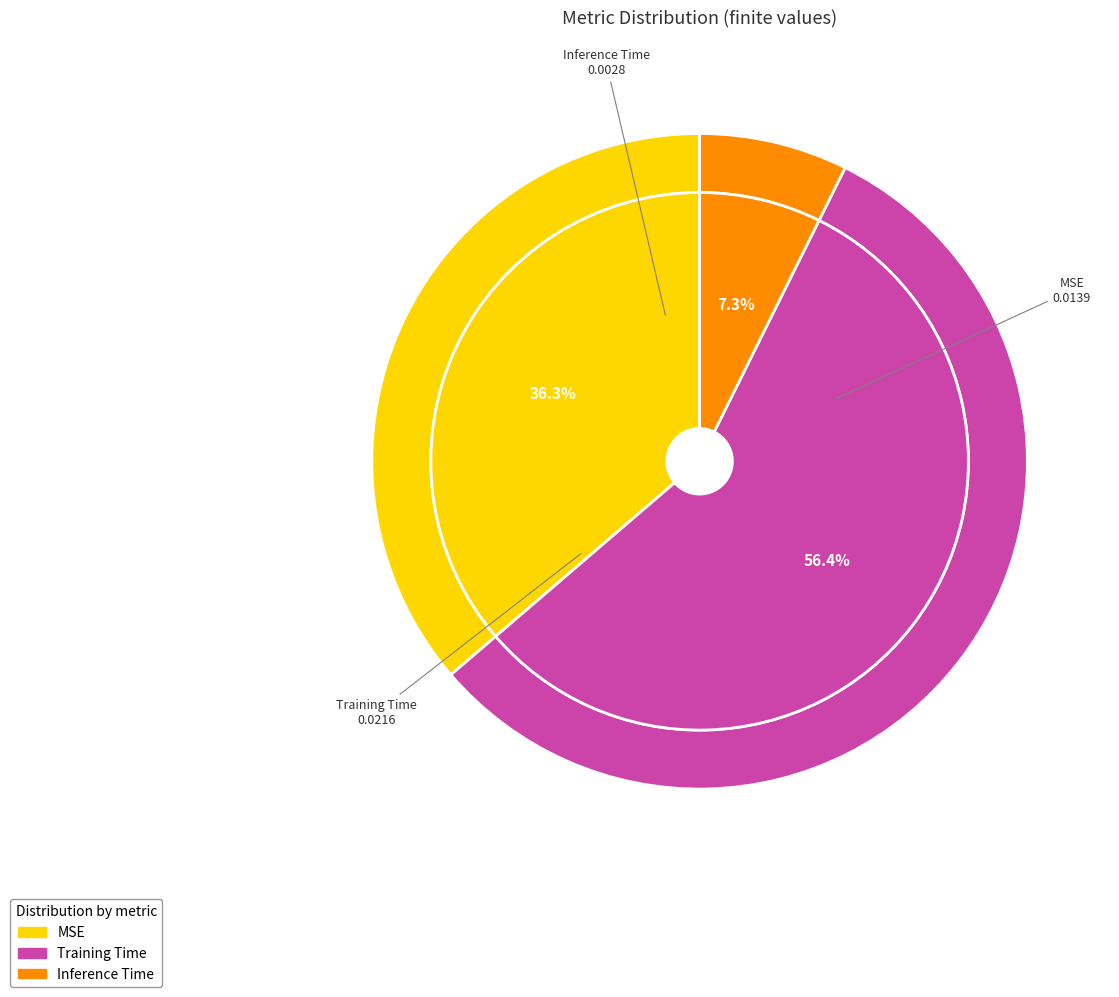

True or false: Training Time accounts for 56% of the total.

True